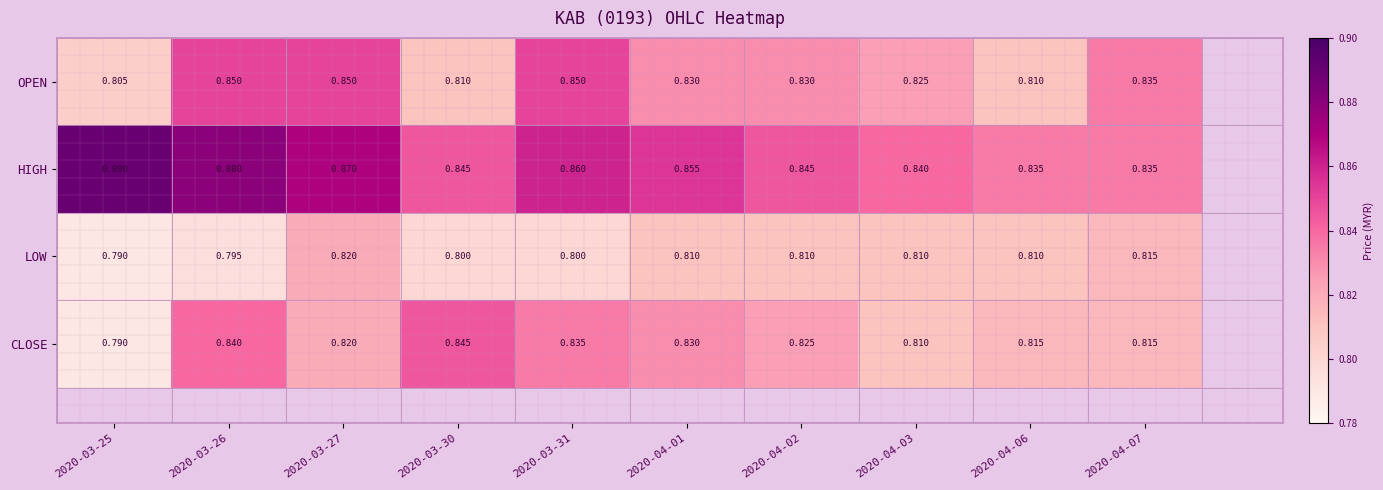

Rank the series by their maximum value, from highest to lowest.

HIGH, OPEN, CLOSE, LOW